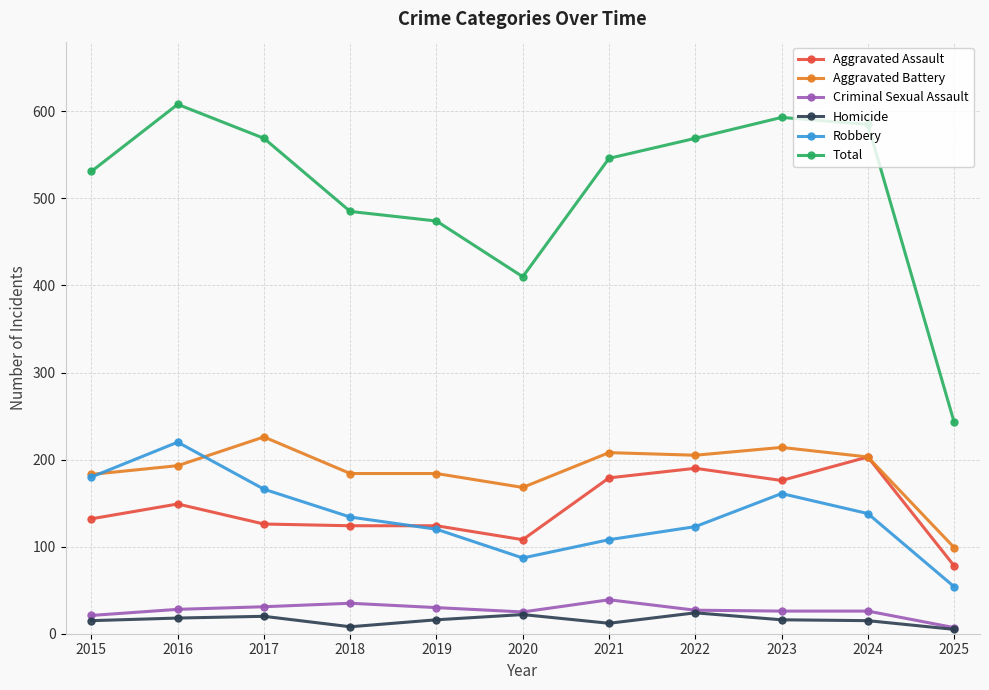

Which series has the largest total across all categories?

Total